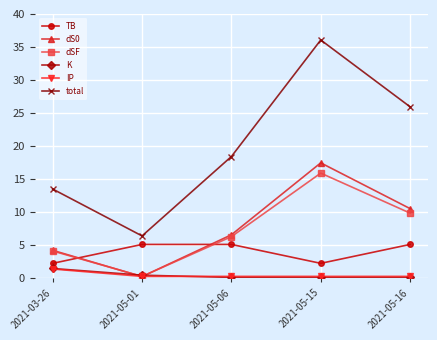

Which series changed the most between 2021-05-06 and 2021-05-16?

total